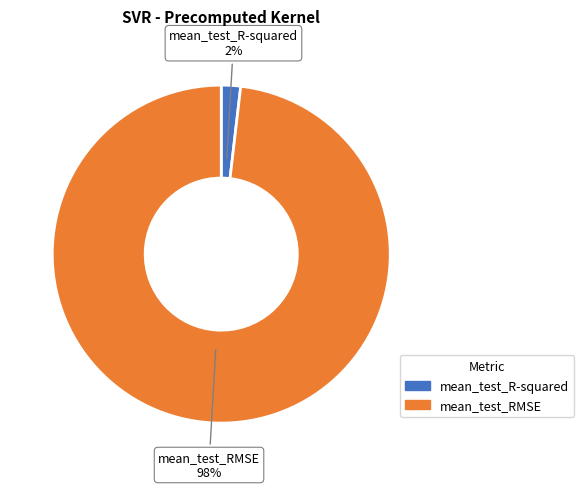

How many slices are in this pie chart?

2